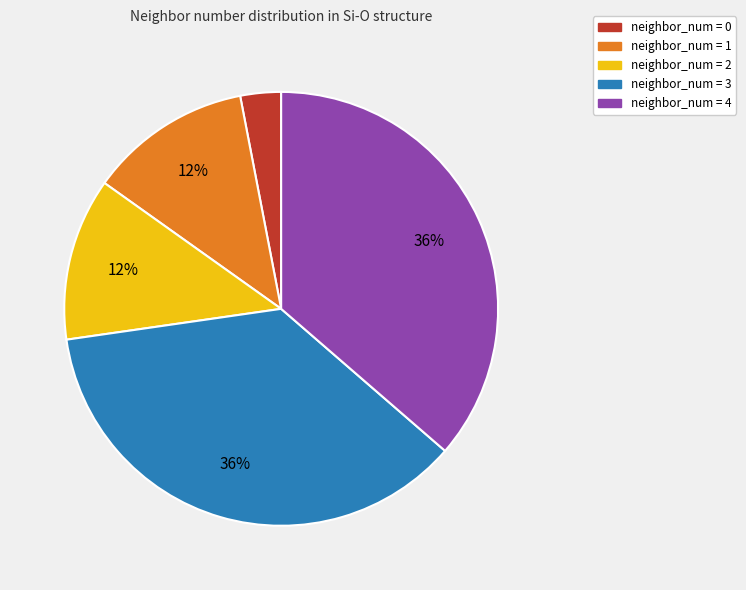

Is the sum of neighbor_num = 3 and neighbor_num = 0 greater than half?

No